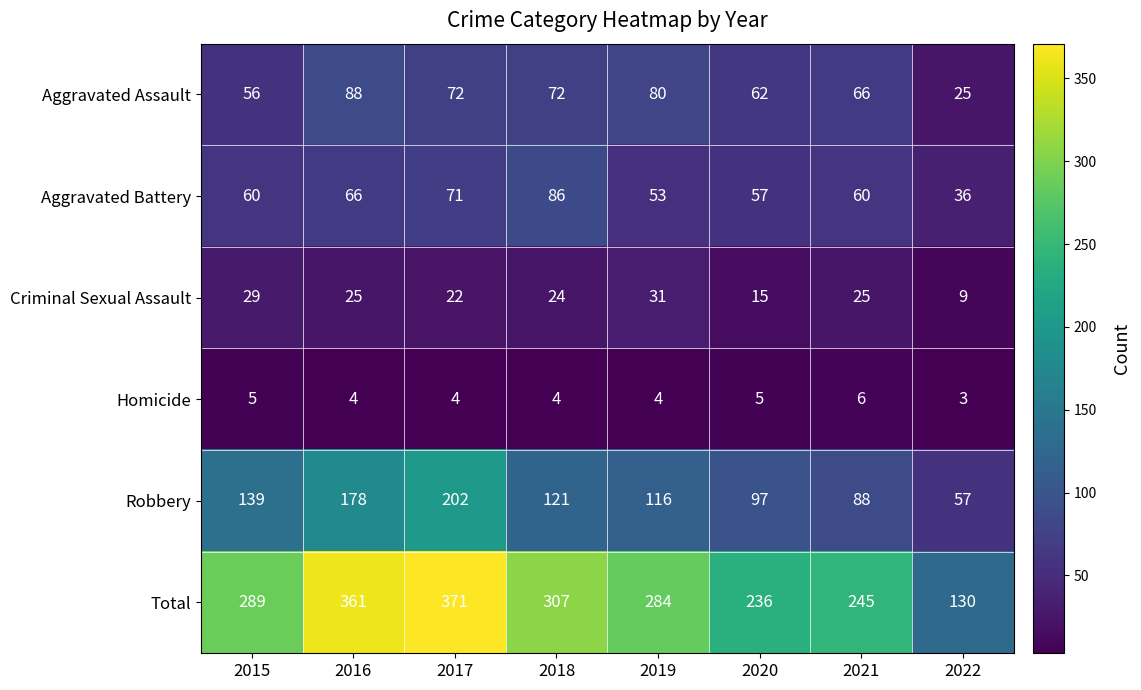

List the series in order of their peak value, lowest first.

Homicide, Criminal Sexual Assault, Aggravated Battery, Aggravated Assault, Robbery, Total